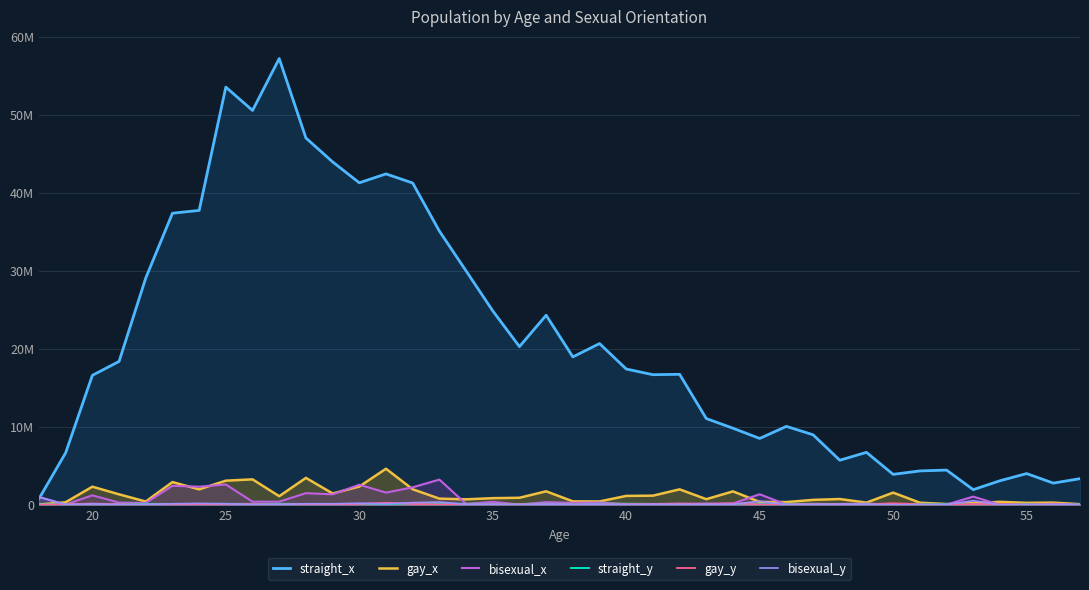

Count the number of data series in this chart.

6